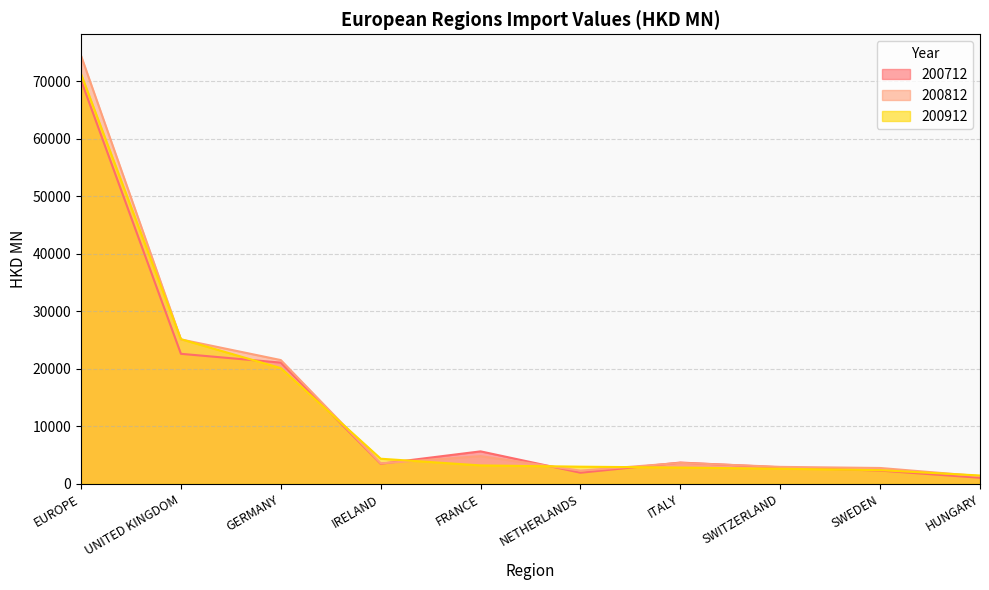

The 200712 series shows 3690.6 at ITALY. True or false?

True